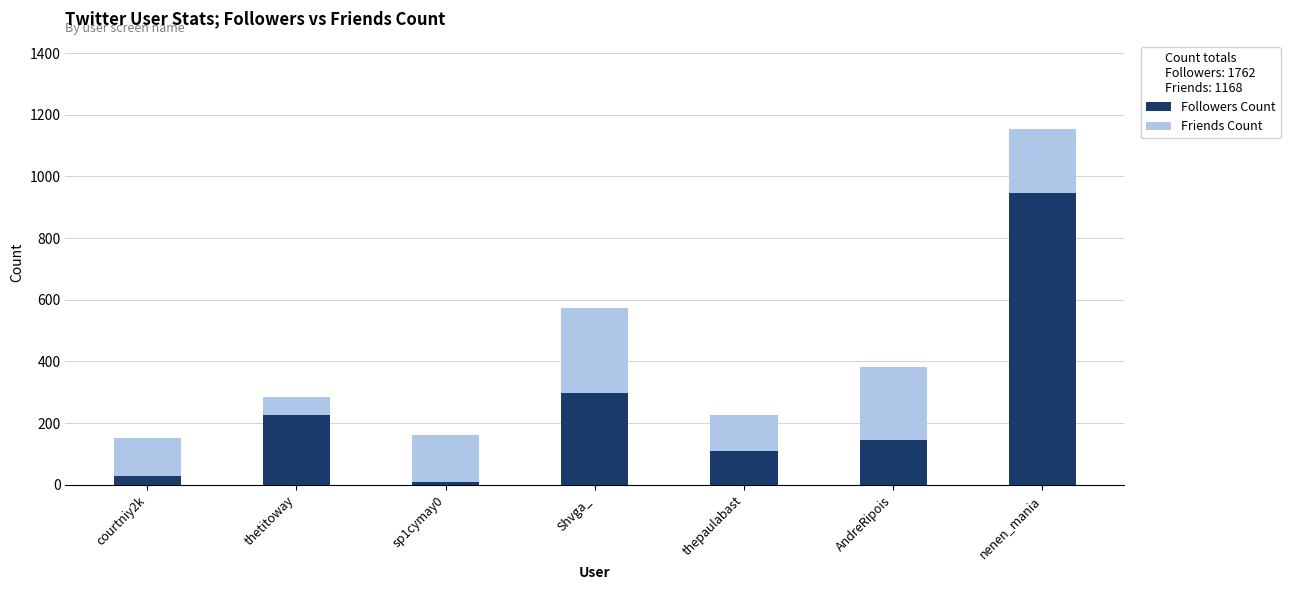

The Followers Count series shows 139 at thetitoway. True or false?

False